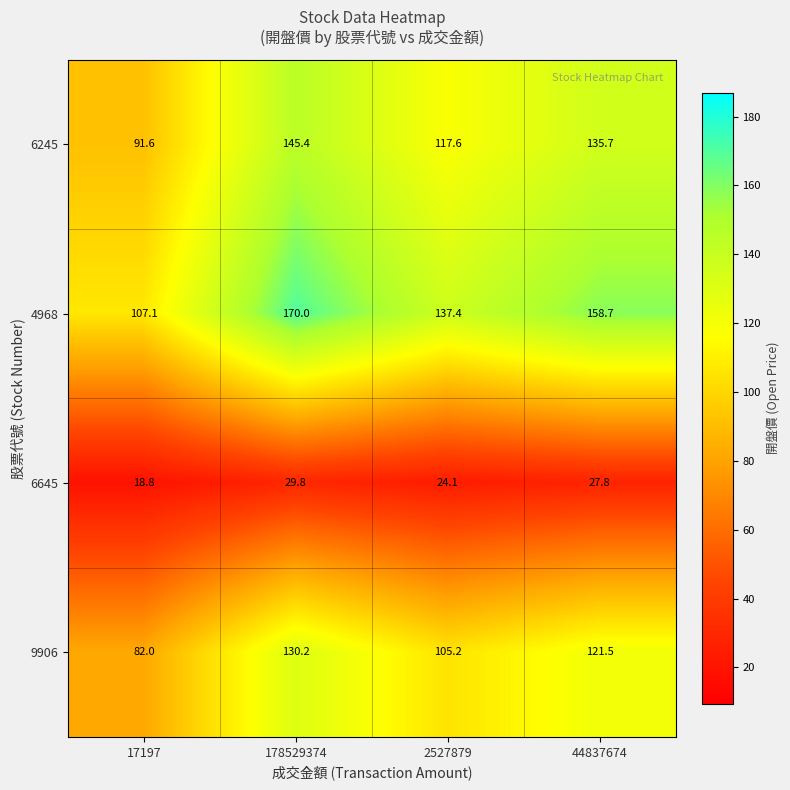

What value does the 6245 series have at 17197?

91.6